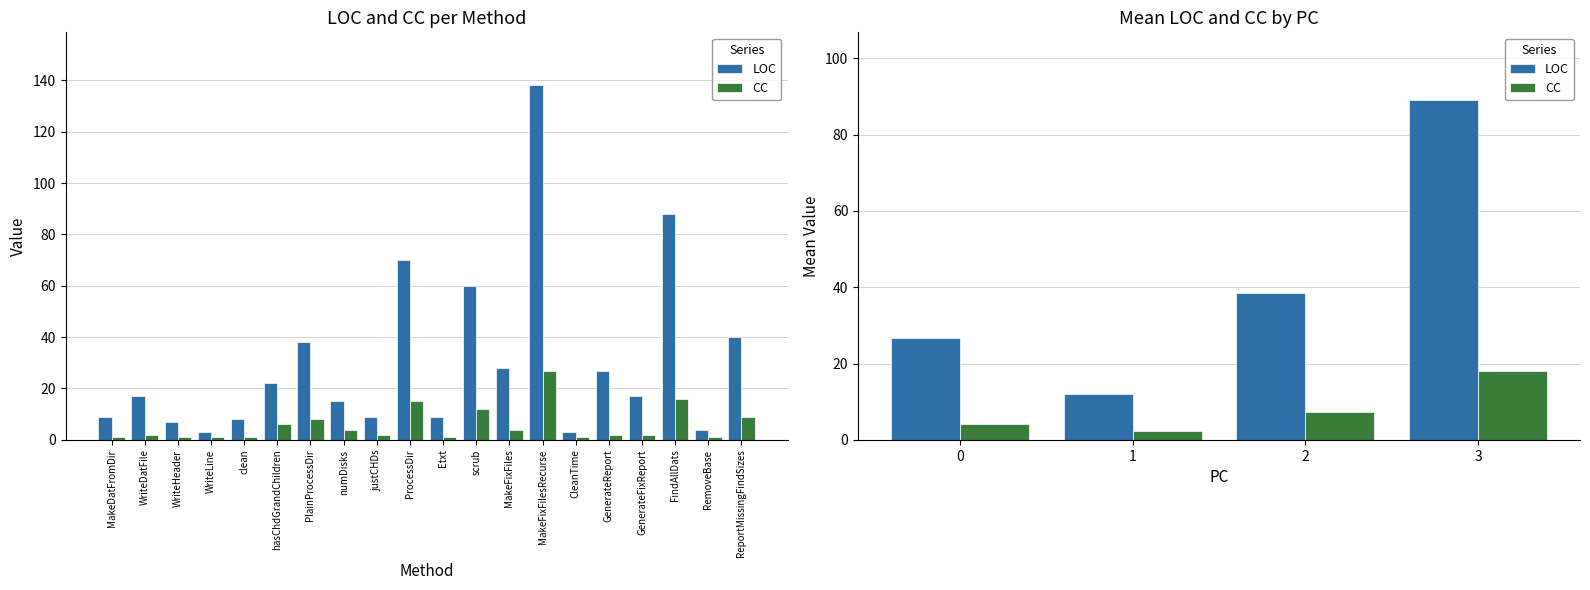

Reading left to right, extract all data points from this chart.

LOC: 26.8	12.0	38.5	89.0
CC: 4.2	2.4	7.3	18.0